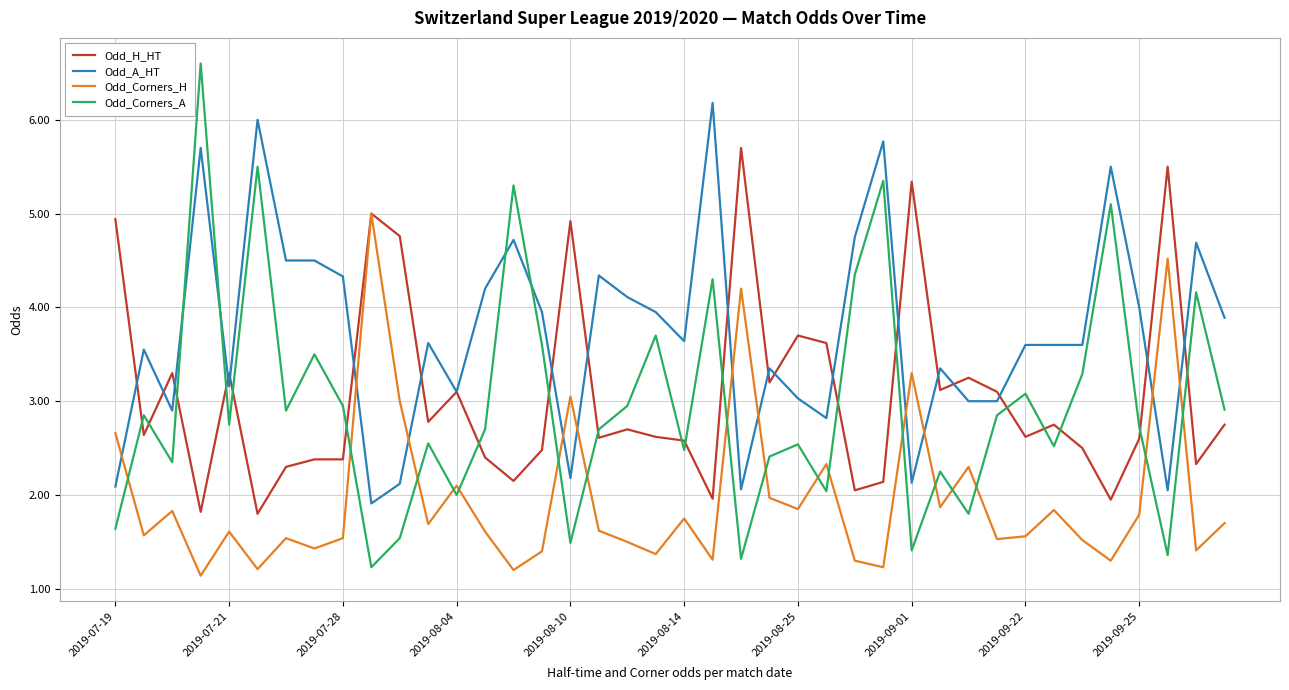

List the series in order of their peak value, highest first.

Odd_Corners_A, Odd_A_HT, Odd_H_HT, Odd_Corners_H